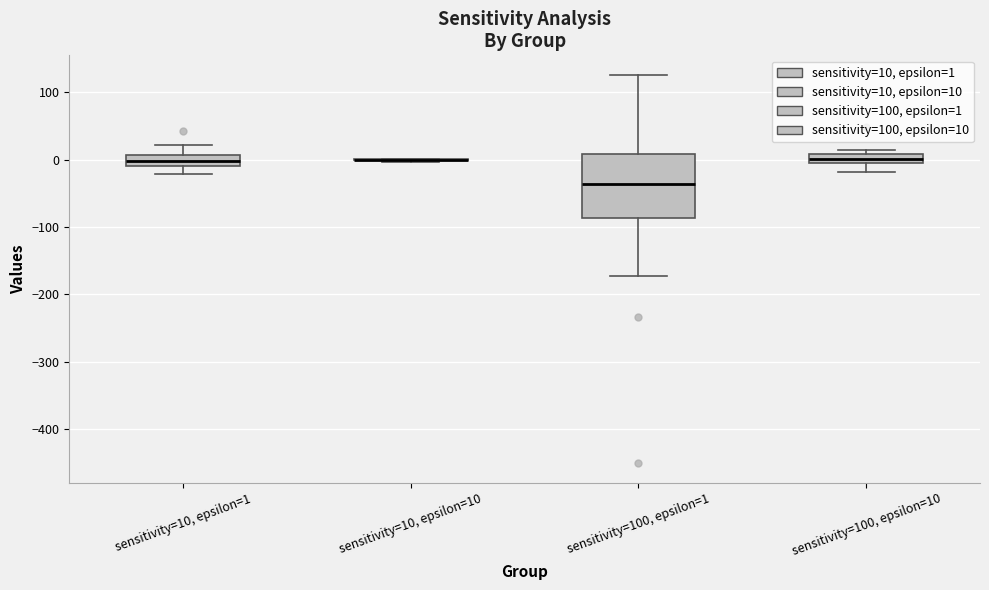

Comparing the boxes themselves (not the whiskers), which one is the tallest?

sensitivity=100, epsilon=1